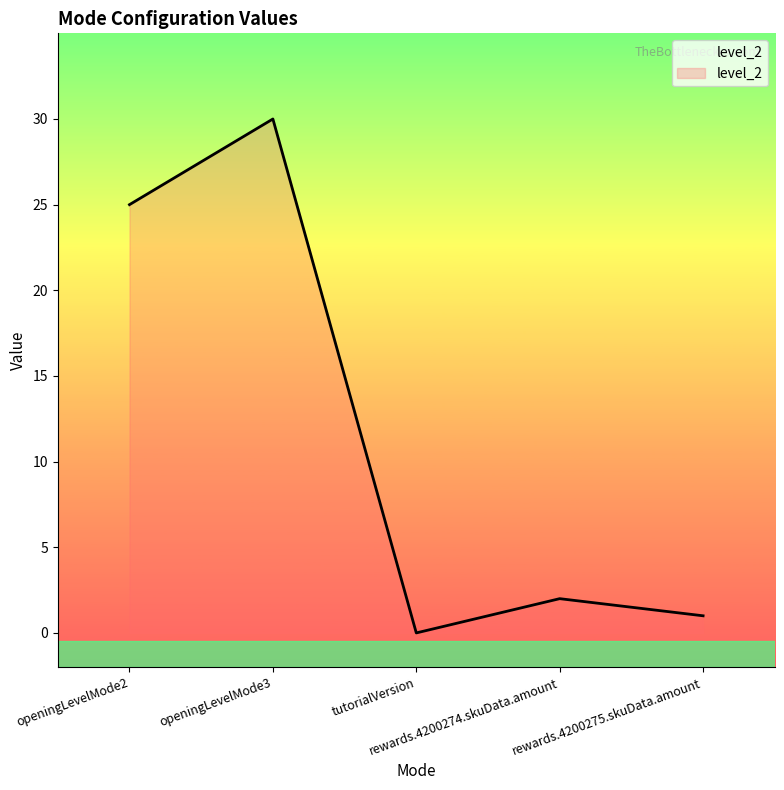

How many values are above zero?

4